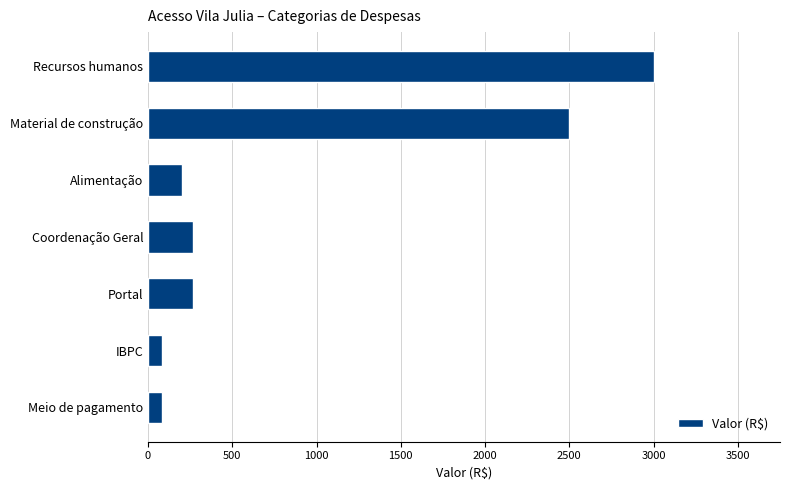

What is the label of the 2nd bar from the top?

Material de construção